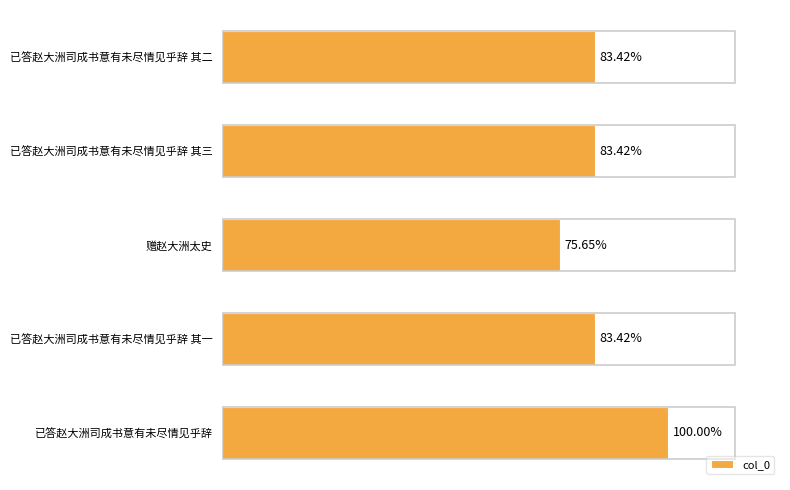

Are the bars horizontal?

Yes